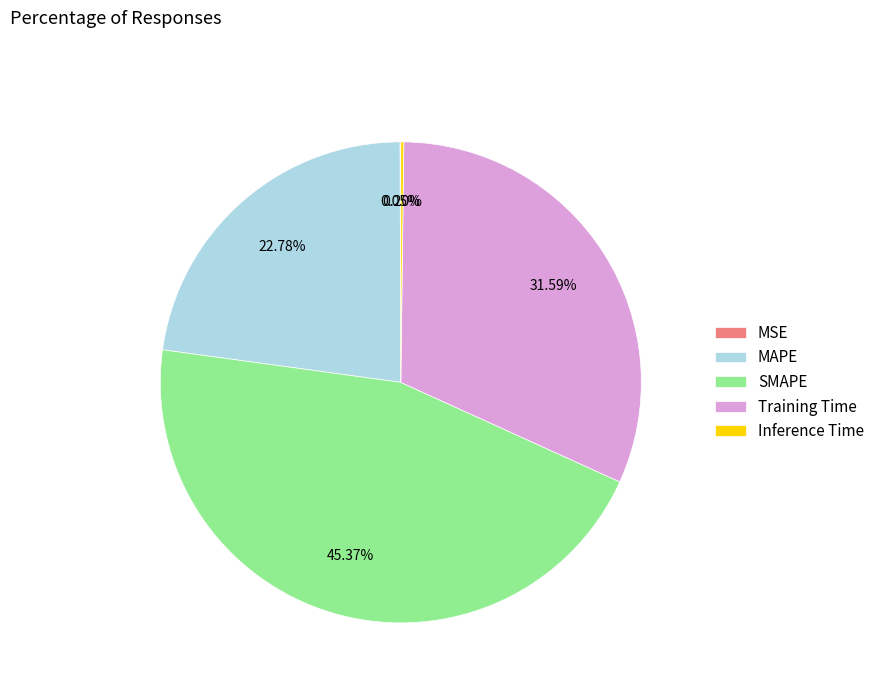

Does Training Time account for over 50% of the chart?

No